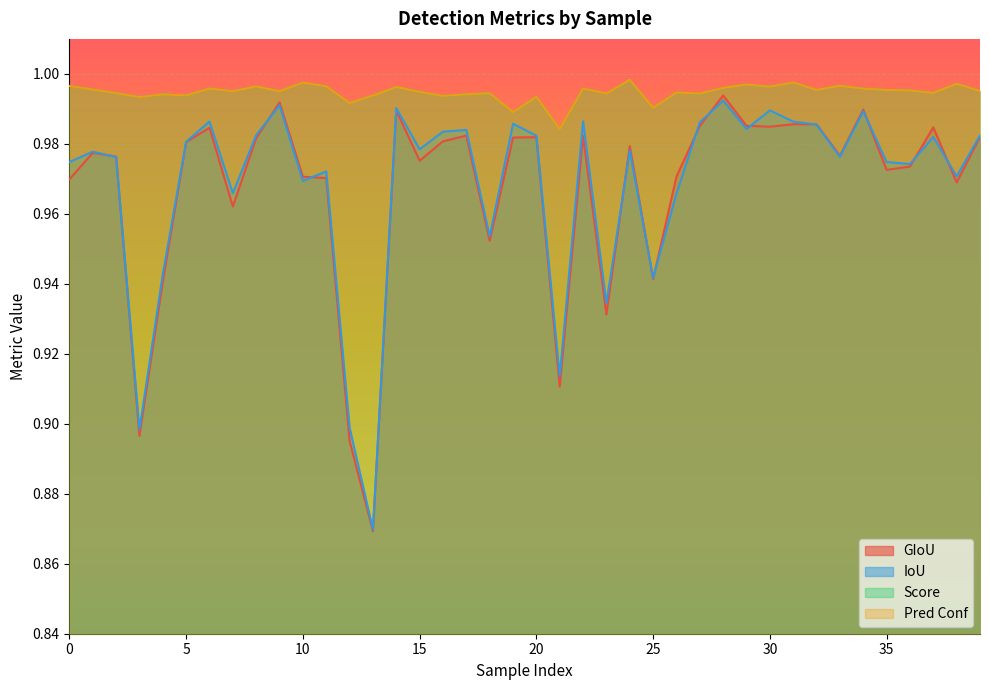

The value of iou at 16 is 0.3. True or false?

False